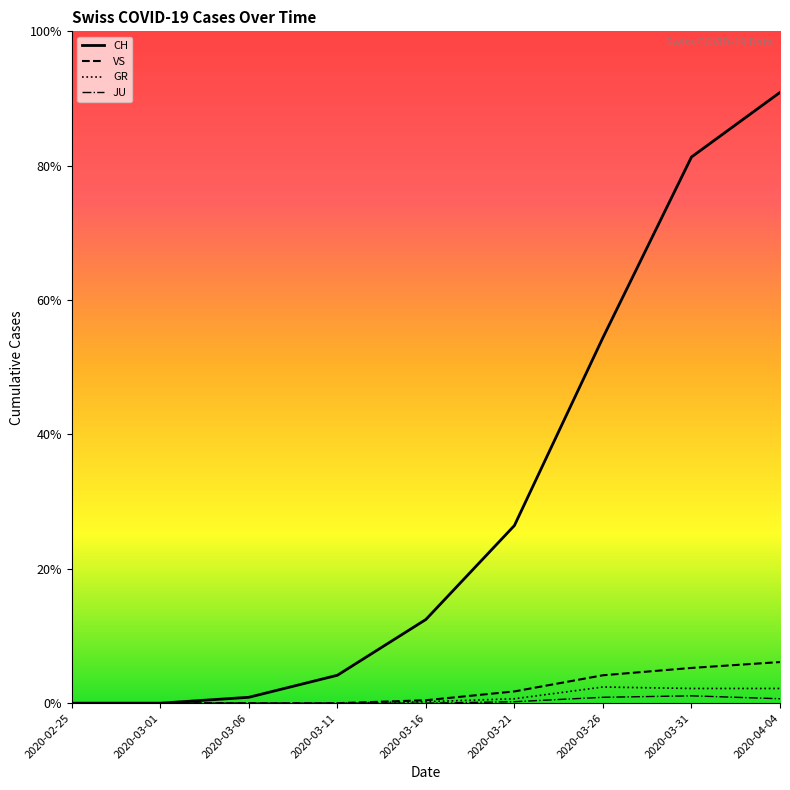

How many values in the GR series exceed 1?

4